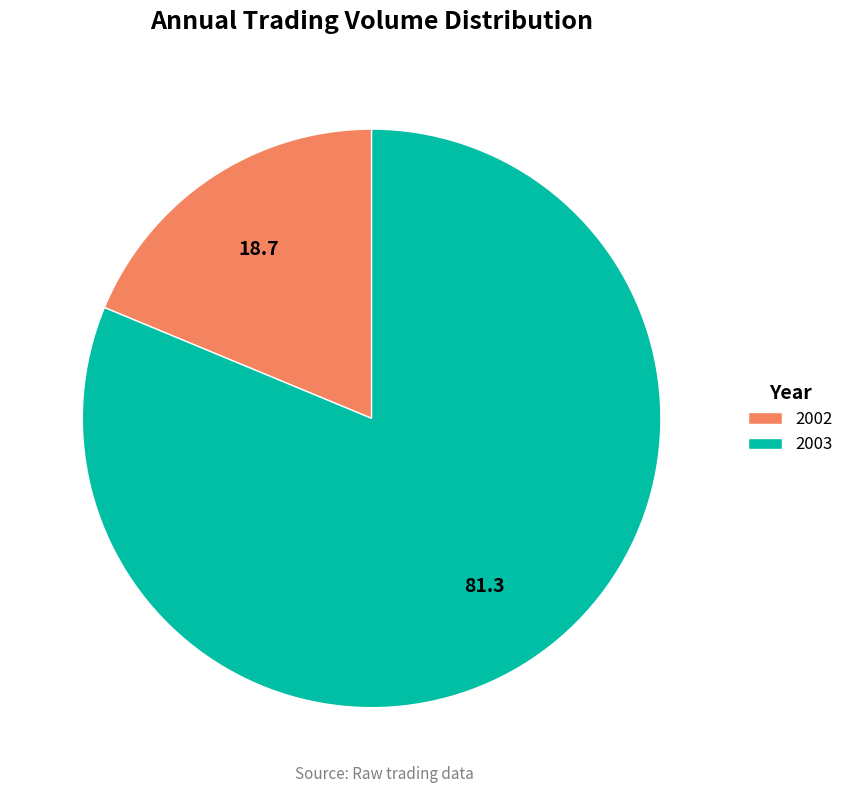

Does any single category account for the majority?

Yes